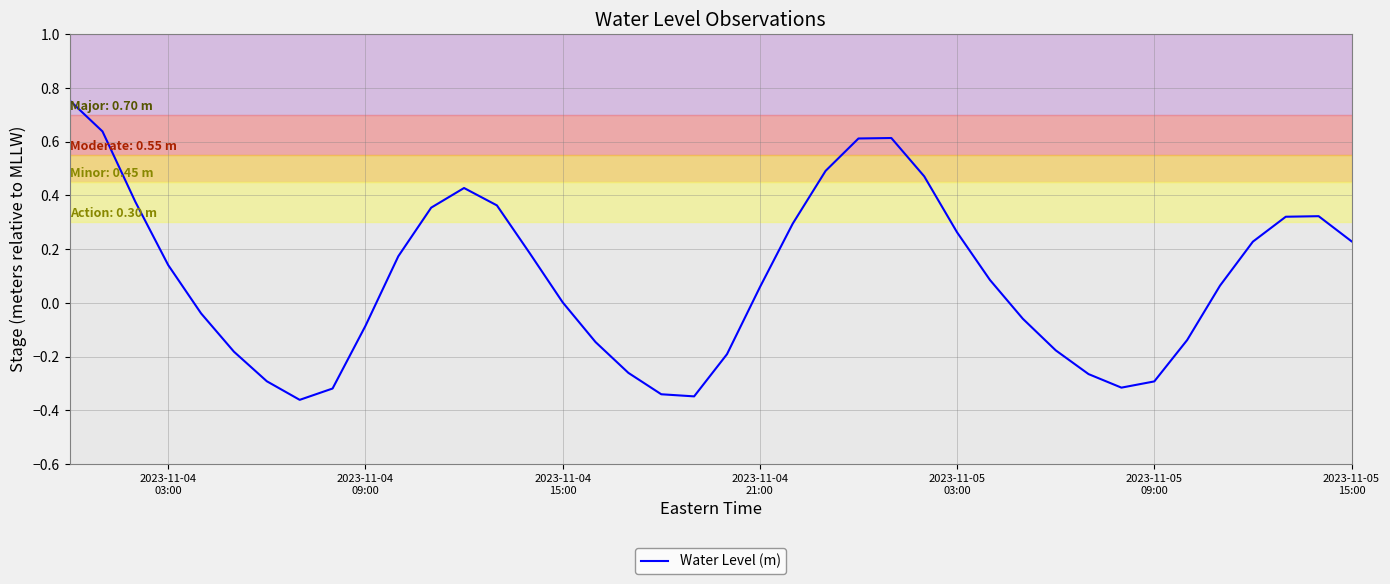

What is the difference between the maximum and minimum values?

1.1